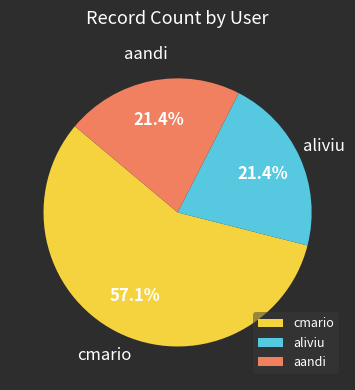

Count the number of slices in the pie.

3